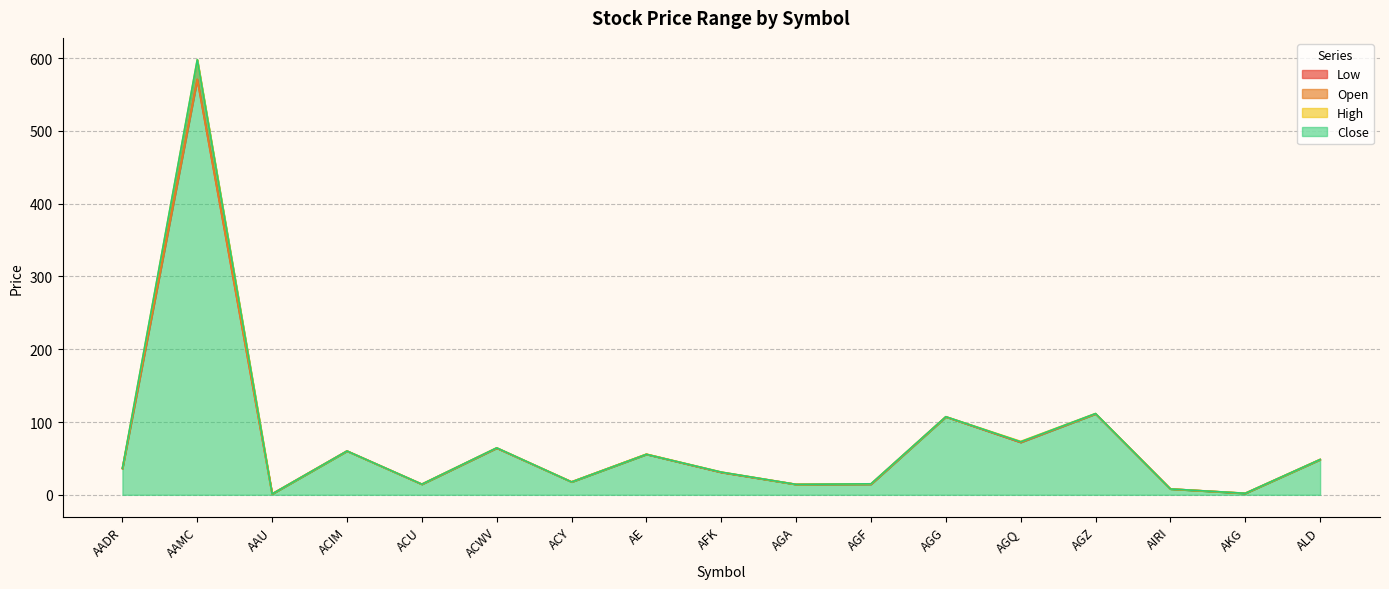

Does the chart have visible grid lines?

Yes